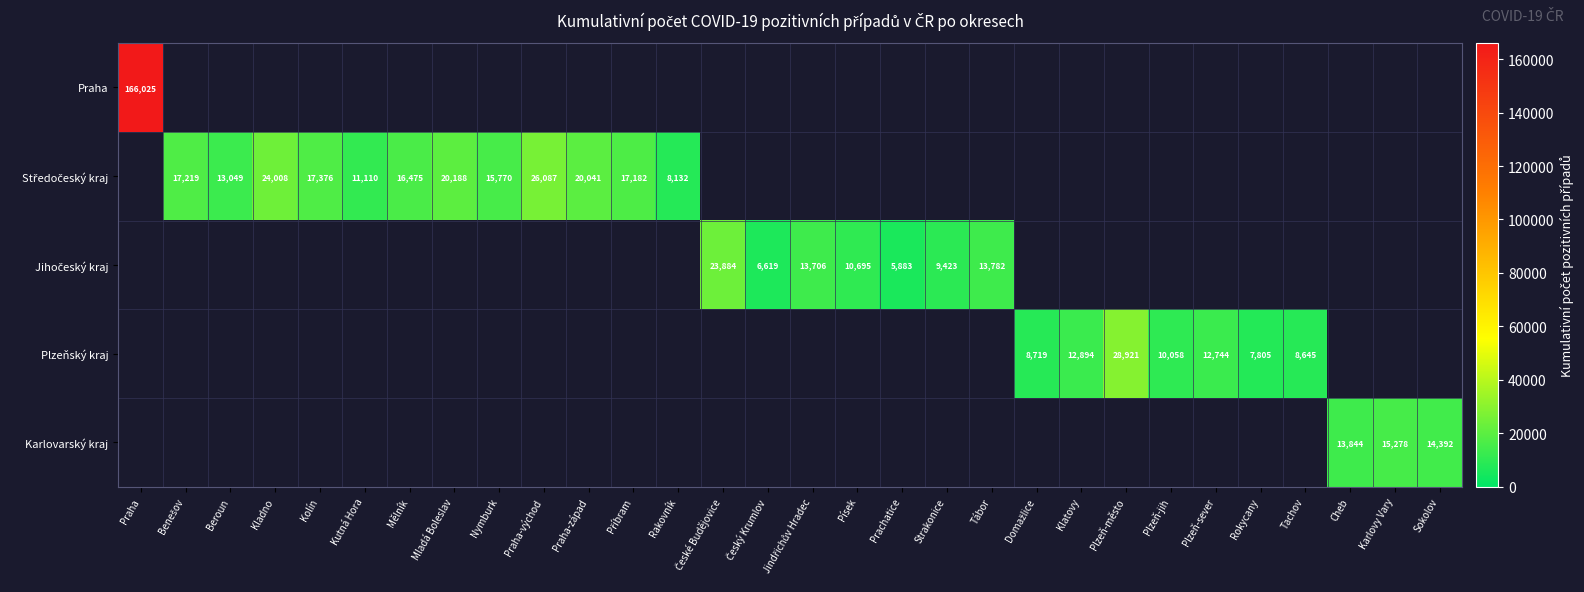

Which series has the largest range (max minus min)?

Praha